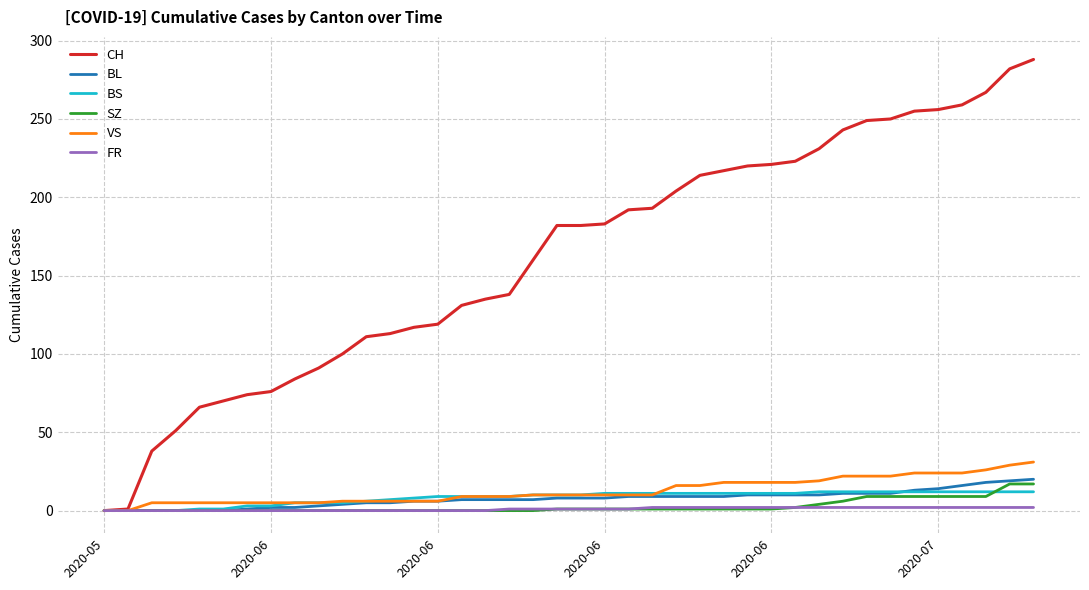

What is the greatest value displayed?

288